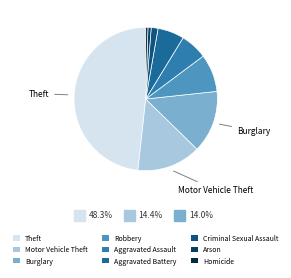

What is the largest slice in the pie chart?

Theft